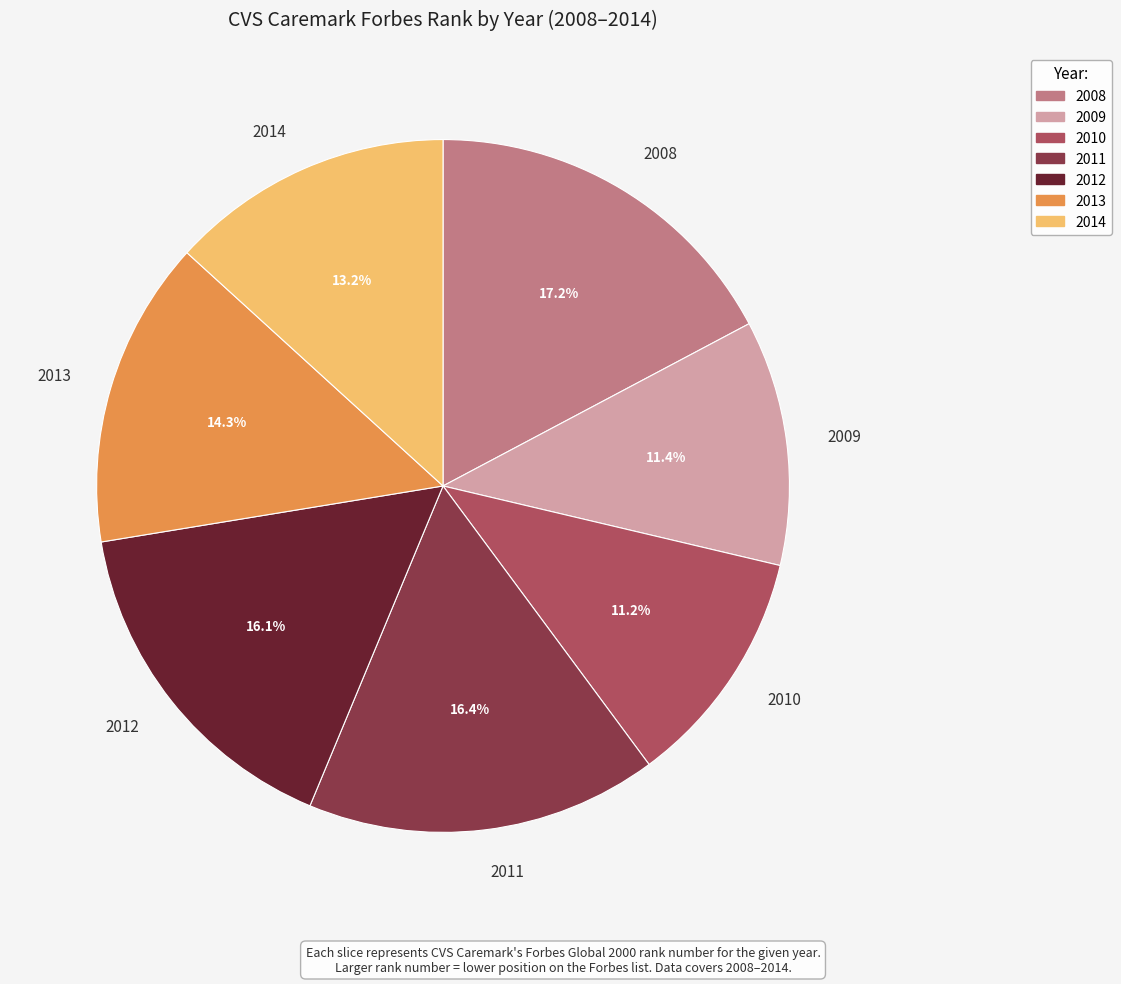

Is 2008 the majority of the pie?

No